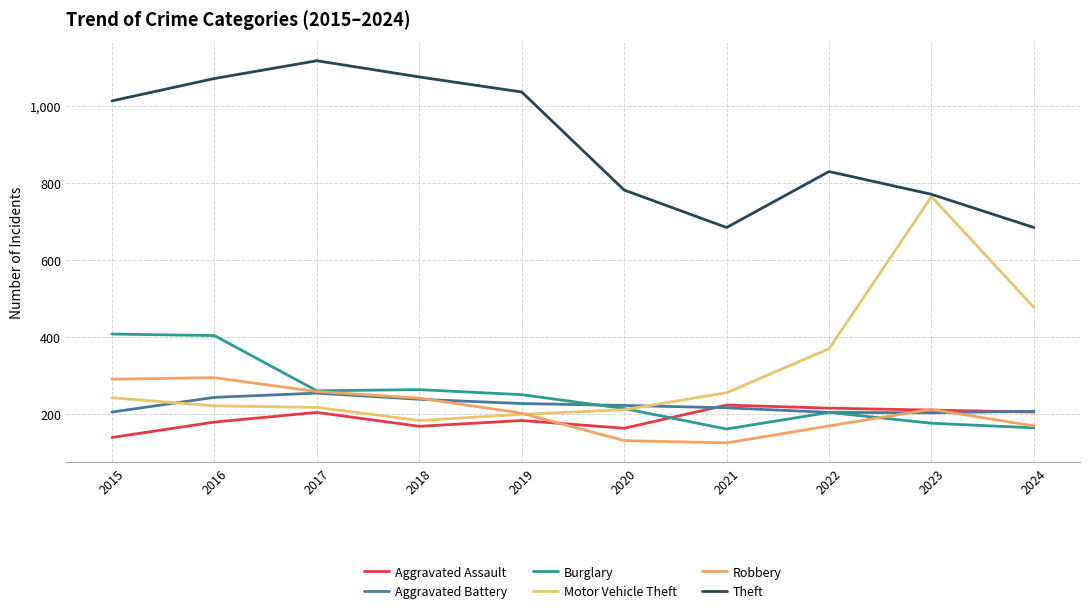

List the series in order of their peak value, highest first.

Theft, Motor Vehicle Theft, Burglary, Robbery, Aggravated Battery, Aggravated Assault